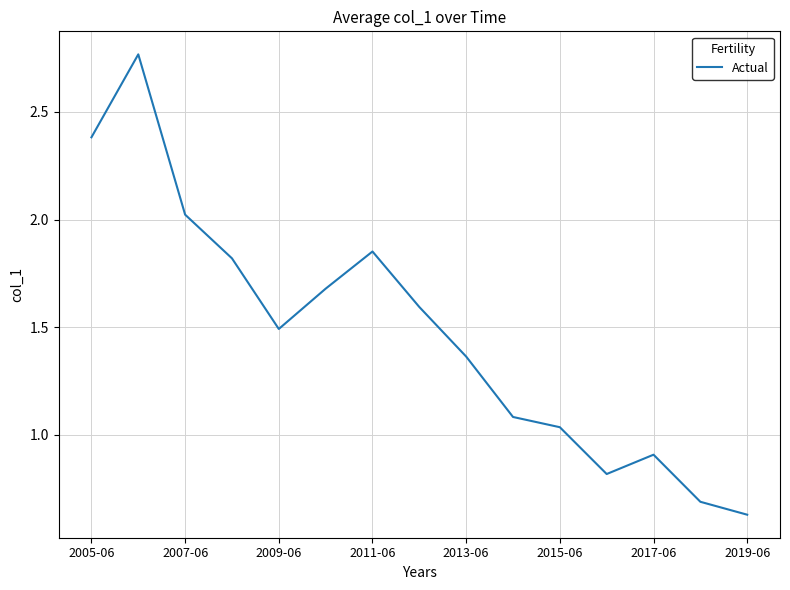

Read the value at 2007-06.

2.0